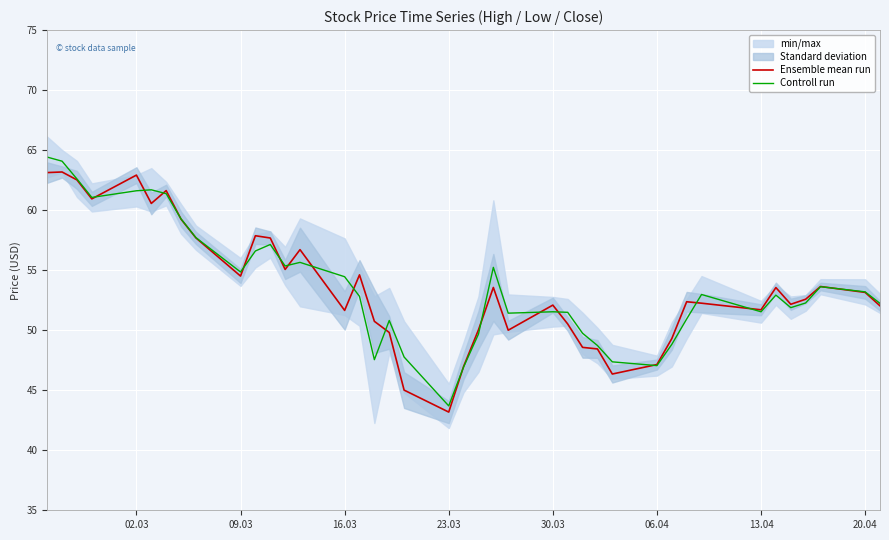

What is the minimum value for Ensemble mean run?

43.2